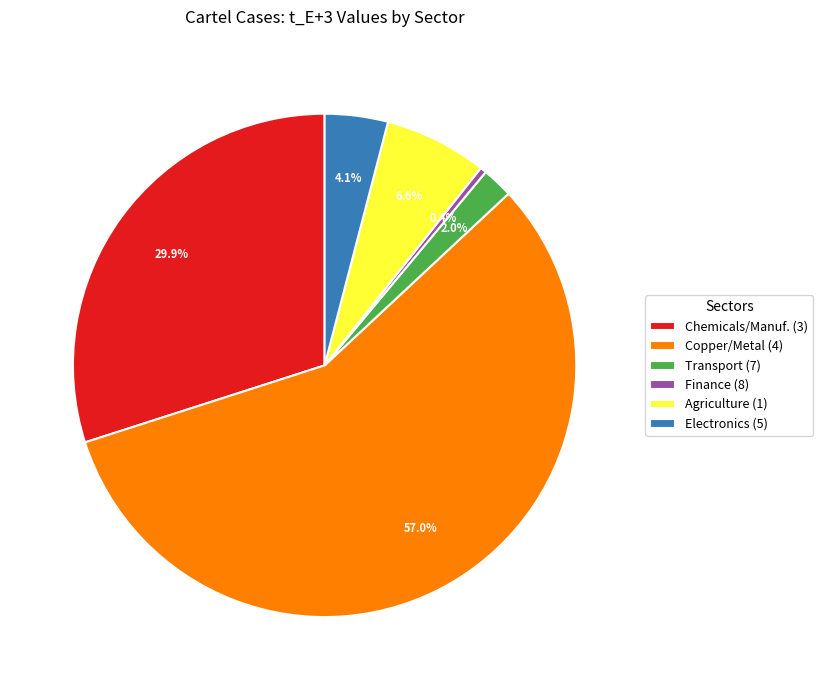

What percentage do Finance (8) and Agriculture (1) together represent?

7.0%